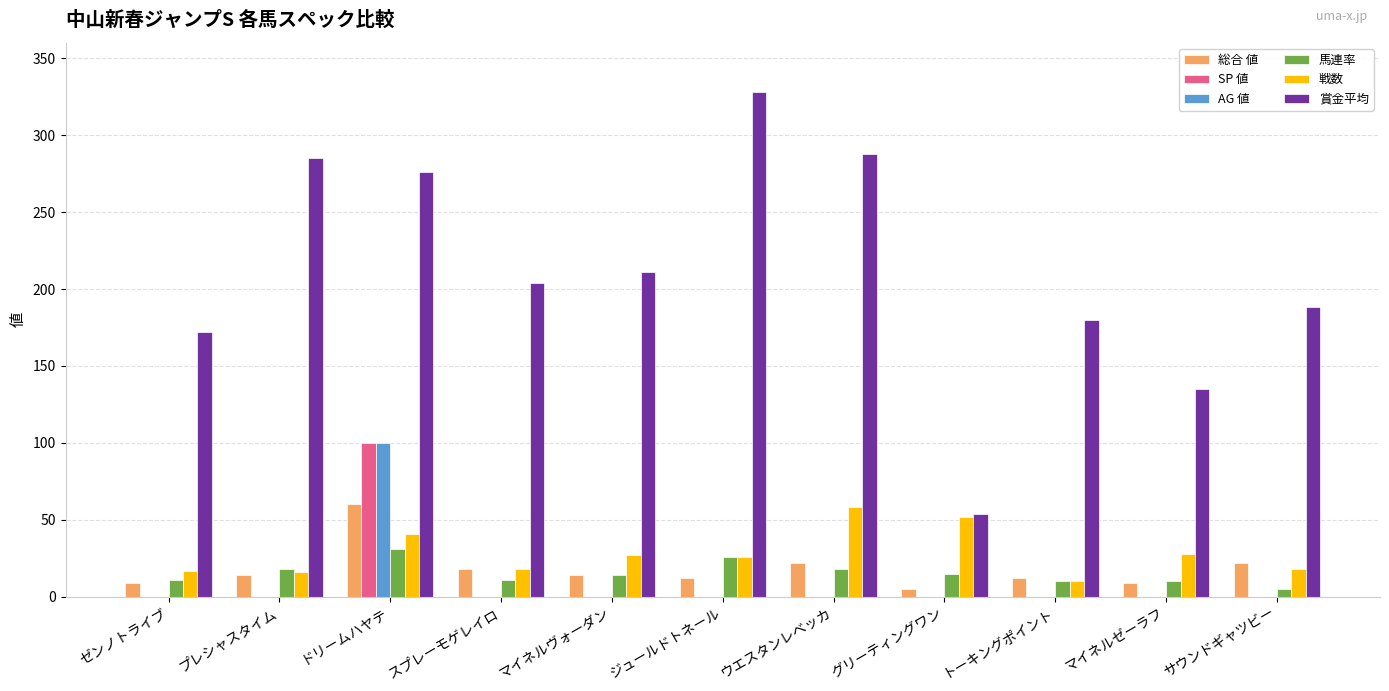

At which category is the sum across all series the highest?

ドリームハヤテ